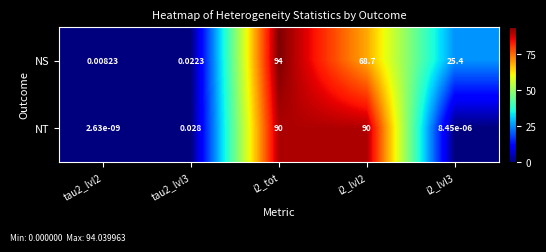

Rank the series by their maximum value, from highest to lowest.

NS, NT